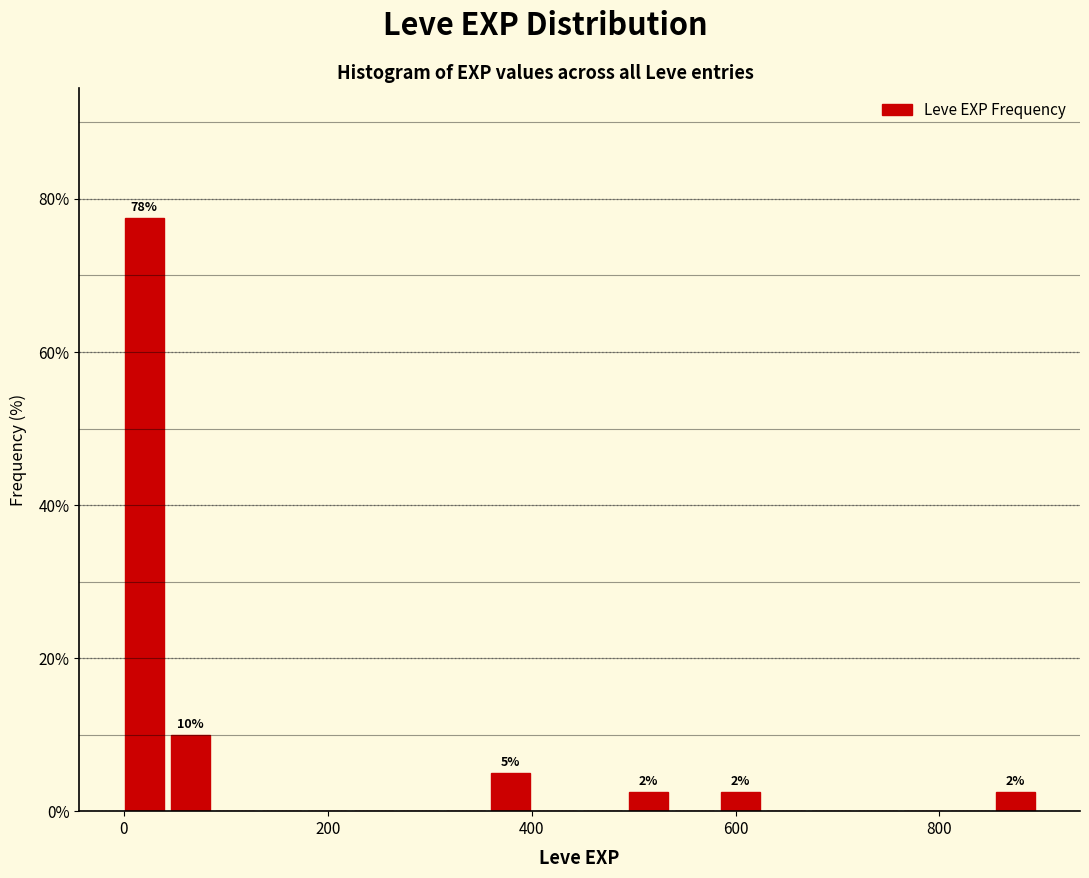

Around what value on the x-axis is the tallest bar? Give the approximate position of its centre, as read against the axis.

20